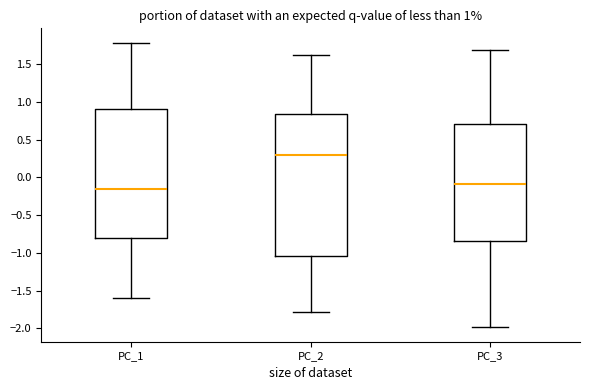

Where is the upper edge of the box for PC_3 on the y-axis? The values are not printed on the chart, so give them approximately, as read against the axis.

0.70